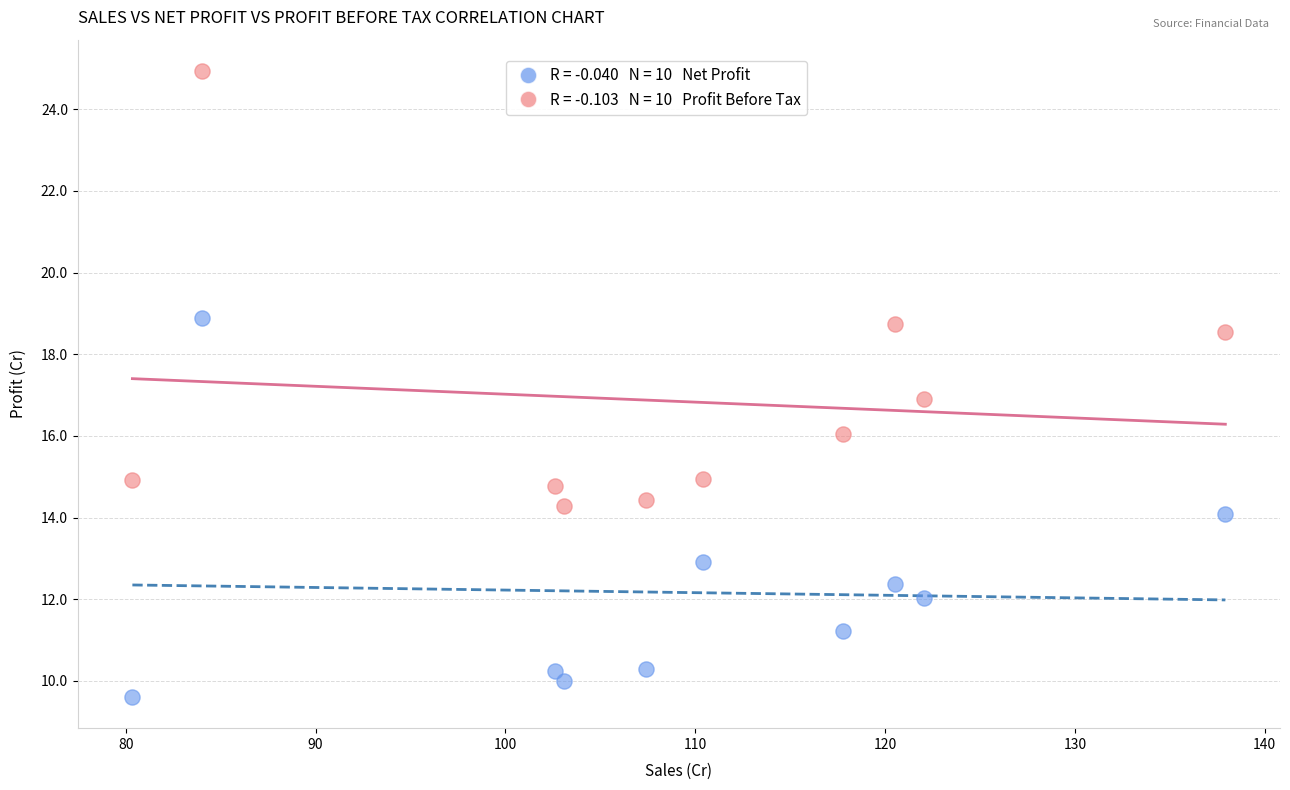

Across all data points, what is the range of Y values (max minus min)?

15.3